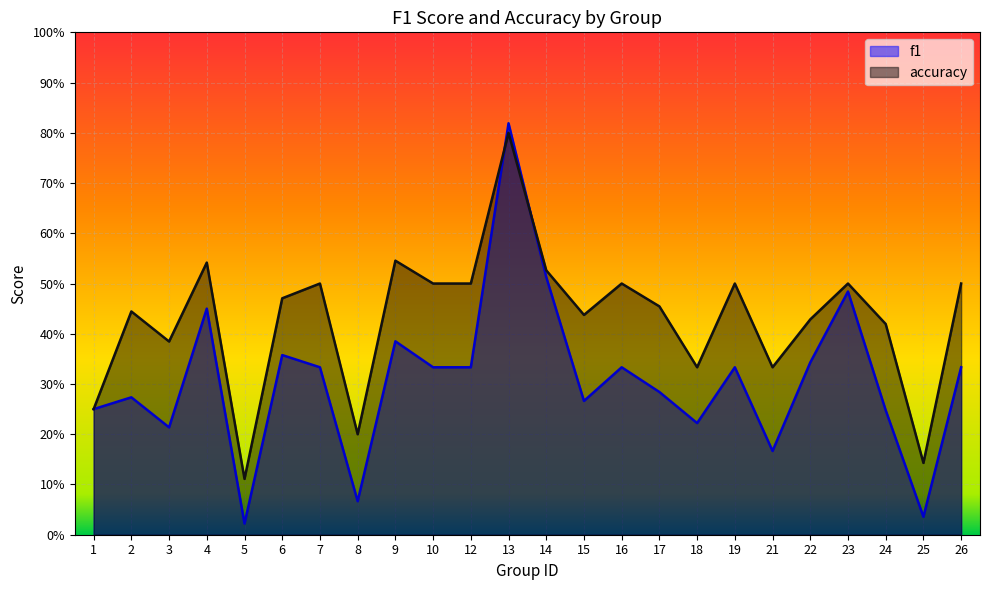

What is the average value of the f1 series?

0.3